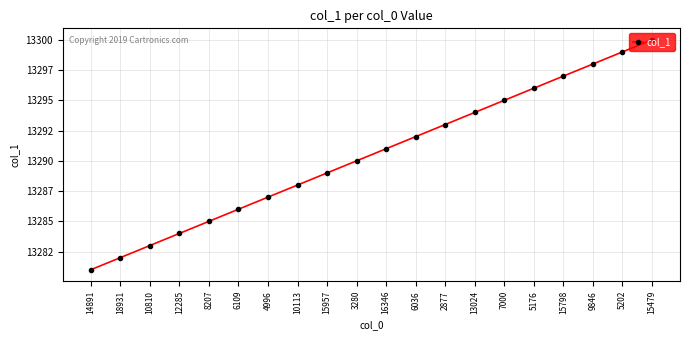

List the labels in order of value, smallest first.

14891, 18931, 10810, 12285, 8207, 6109, 4996, 10113, 15957, 3280, 16346, 6036, 2877, 13024, 7000, 5176, 15798, 9846, 5202, 15479